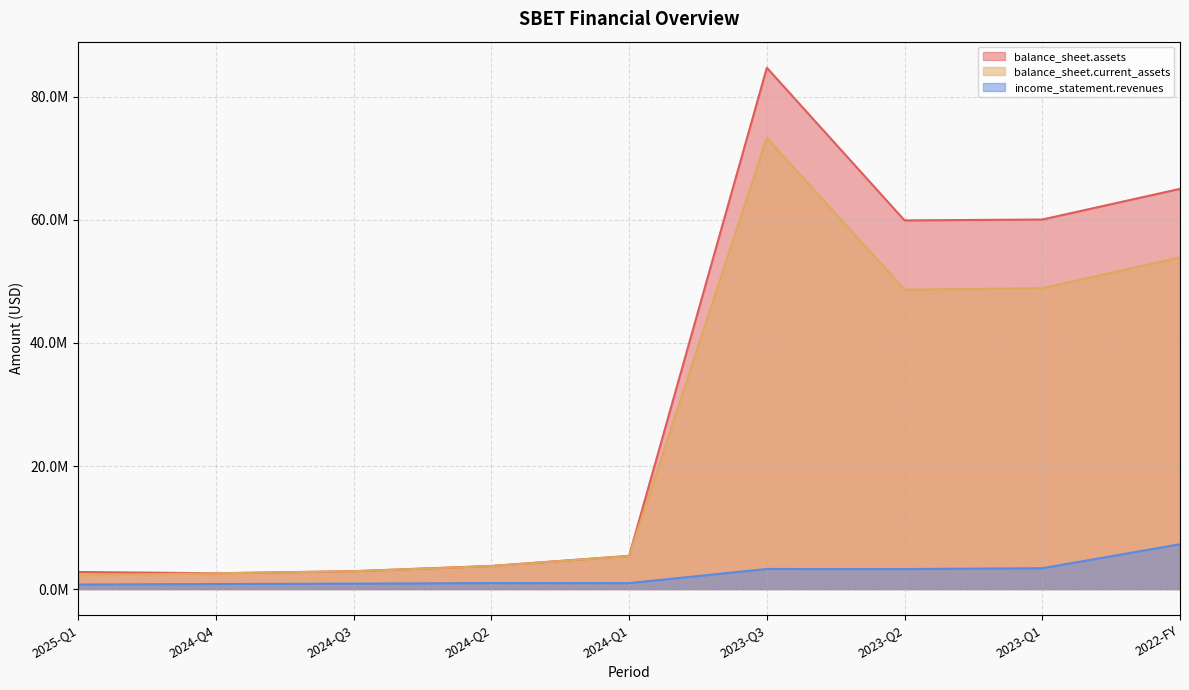

True or false: balance_sheet.current_assets and balance_sheet.assets cross at least once.

False